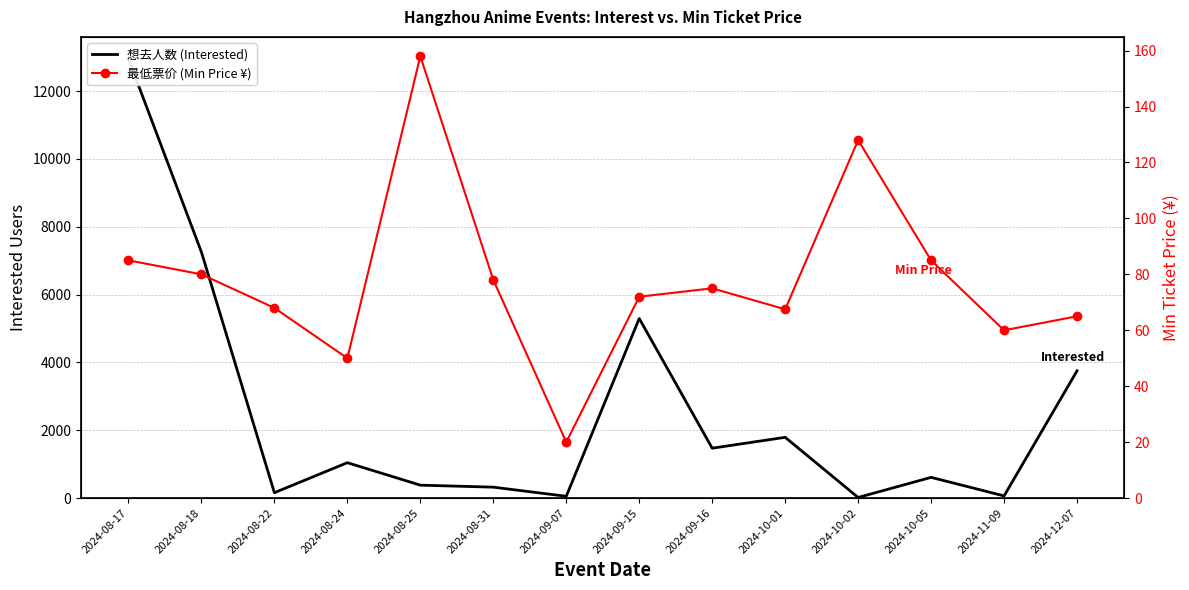

Where is the first local maximum for 想去人数 (Interested)?

2024-08-24